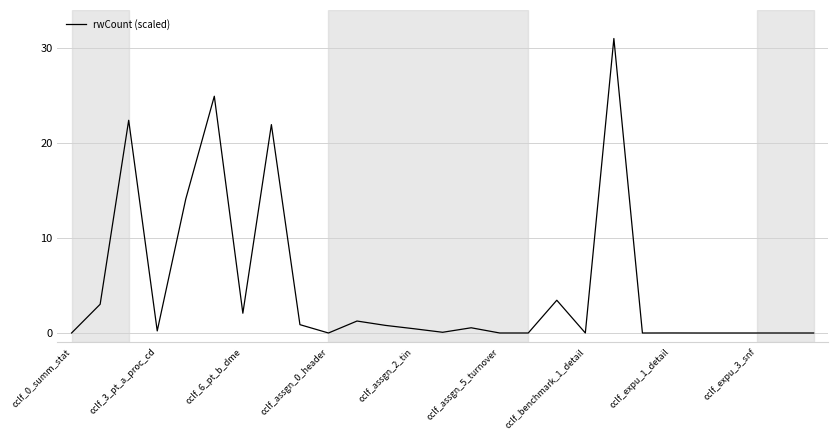

What is the difference between the maximum and minimum values?

31.0